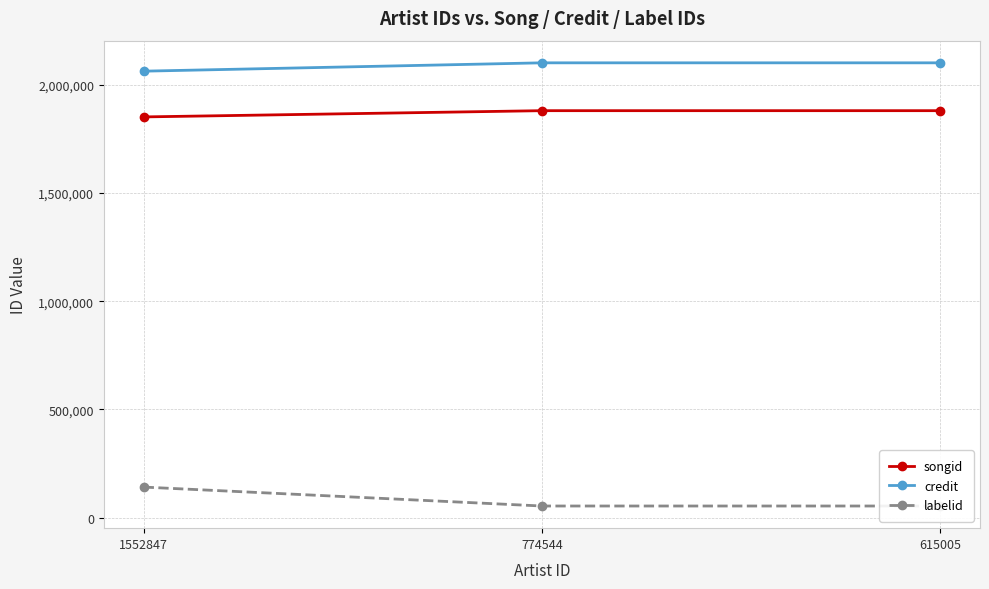

Which series has the largest total across all categories?

credit